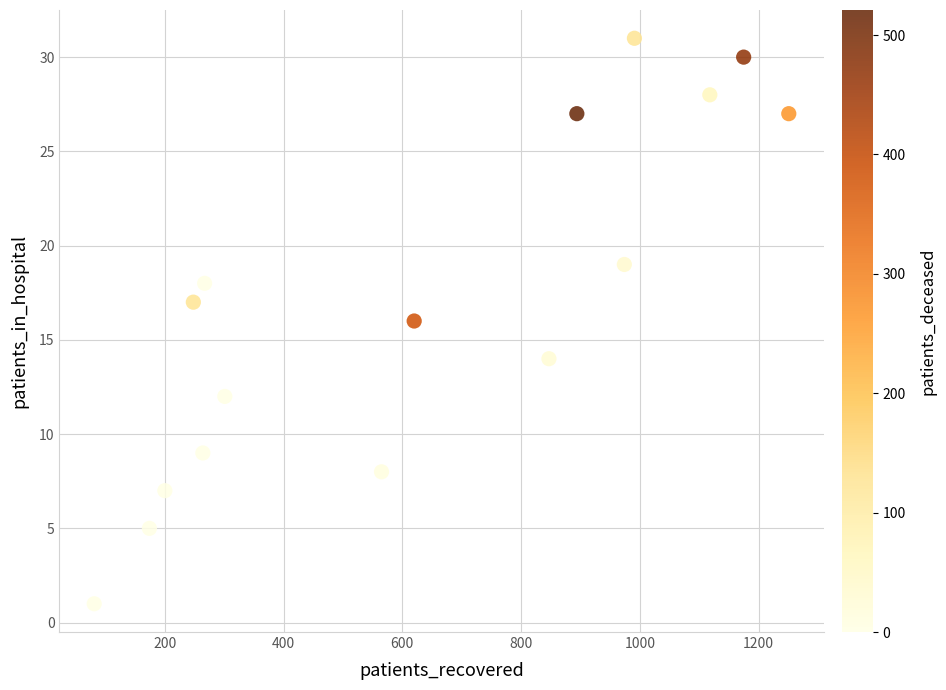

What is the range of Y values (max minus min)?

30